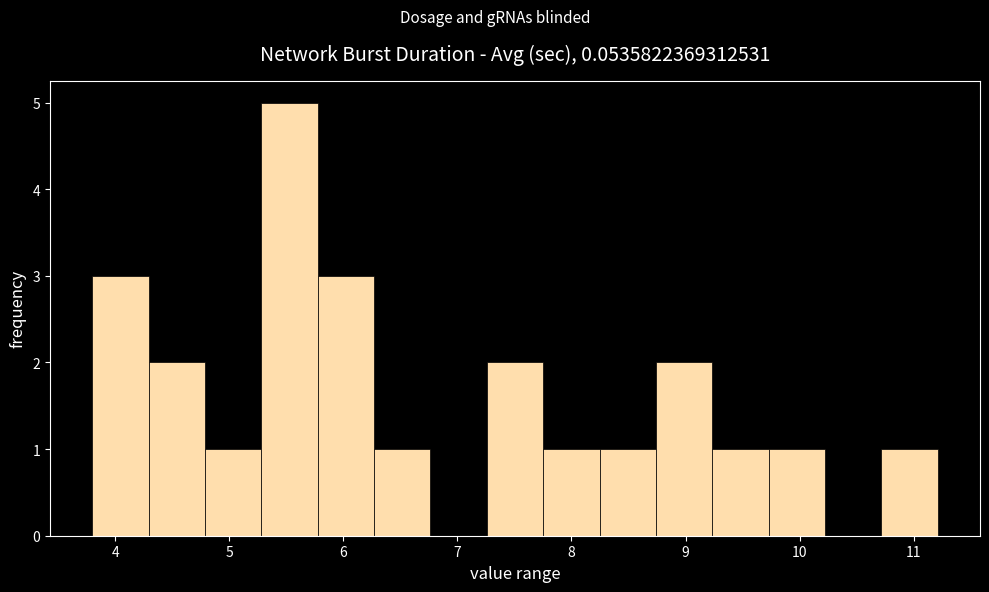

Reading left to right, transcribe this chart: for each bar, give the range it covers on the x-axis and its height. Neither the bar edges nor the heights are printed on the chart, so give them approximately, as read against the axes.

3.8 to 4.3: 3
4.3 to 4.8: 2
4.8 to 5.3: 1
5.3 to 5.8: 5
5.8 to 6.3: 3
6.3 to 6.8: 1
6.8 to 7.3: 0
7.3 to 7.8: 2
7.8 to 8.2: 1
8.2 to 8.7: 1
8.7 to 9.2: 2
9.2 to 9.7: 1
9.7 to 10.2: 1
10.2 to 10.7: 0
10.7 to 11.2: 1